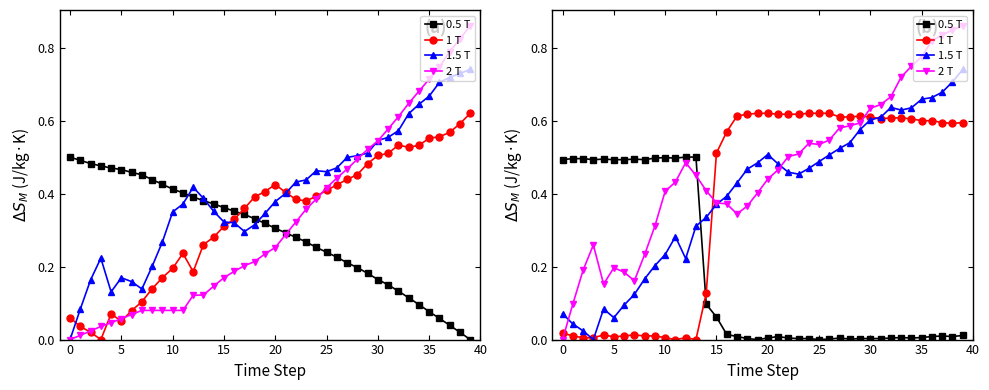

Reading left to right, list all the values displayed in this chart.

0.5 T: 0.5	0.5	0.5	0.5	0.5	0.5	0.5	0.5	0.5	0.5	0.5	0.5	0.5	0.5	0.1	0.1	0.0	0.0	0.0	0.0	0.0	0.0	0.0	0.0	0.0	0.0	0.0	0.0	0.0	0.0	0.0	0.0	0.0	0.0	0.0	0.0	0.0	0.0	0.0	0.0
1 T: 0.0	0.0	0.0	0.0	0.0	0.0	0.0	0.0	0.0	0.0	0.0	0.0	0.0	0.0	0.1	0.5	0.6	0.6	0.6	0.6	0.6	0.6	0.6	0.6	0.6	0.6	0.6	0.6	0.6	0.6	0.6	0.6	0.6	0.6	0.6	0.6	0.6	0.6	0.6	0.6
1.5 T: 0.1	0.0	0.0	0.0	0.1	0.1	0.1	0.1	0.2	0.2	0.2	0.3	0.2	0.3	0.3	0.4	0.4	0.4	0.5	0.5	0.5	0.5	0.5	0.5	0.5	0.5	0.5	0.5	0.5	0.6	0.6	0.6	0.6	0.6	0.6	0.7	0.7	0.7	0.7	0.7
2 T: 0.0	0.1	0.2	0.3	0.2	0.2	0.2	0.2	0.2	0.3	0.4	0.4	0.5	0.4	0.4	0.4	0.4	0.3	0.4	0.4	0.4	0.5	0.5	0.5	0.5	0.5	0.5	0.6	0.6	0.6	0.6	0.6	0.7	0.7	0.7	0.8	0.8	0.8	0.8	0.9